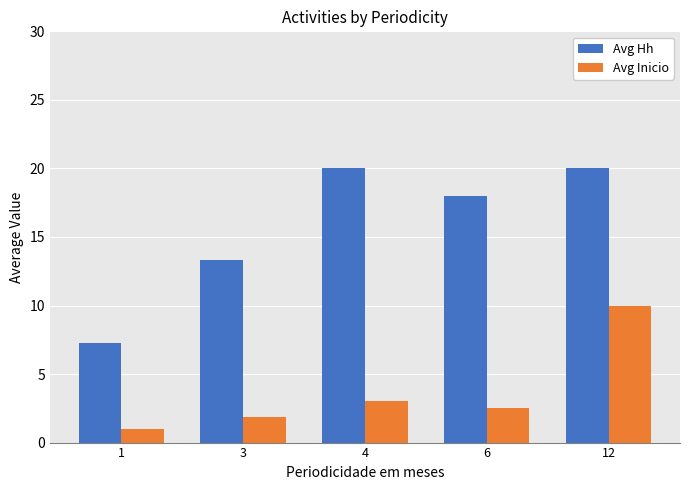

Where is Avg Inicio nearest to the value 5?

4